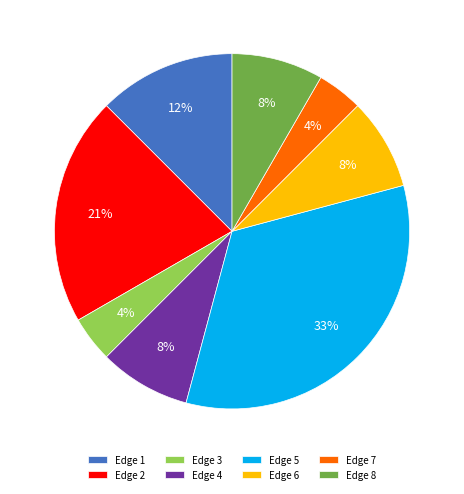

To the nearest percent, what is the average slice percentage?

12%